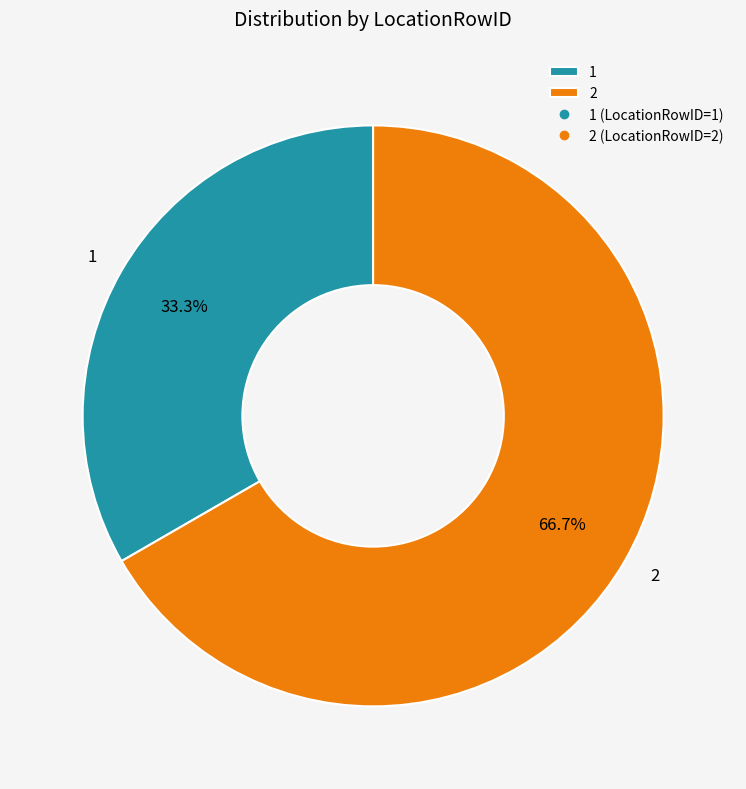

Combined, what portion of the pie is 1 and 2?

100.0%